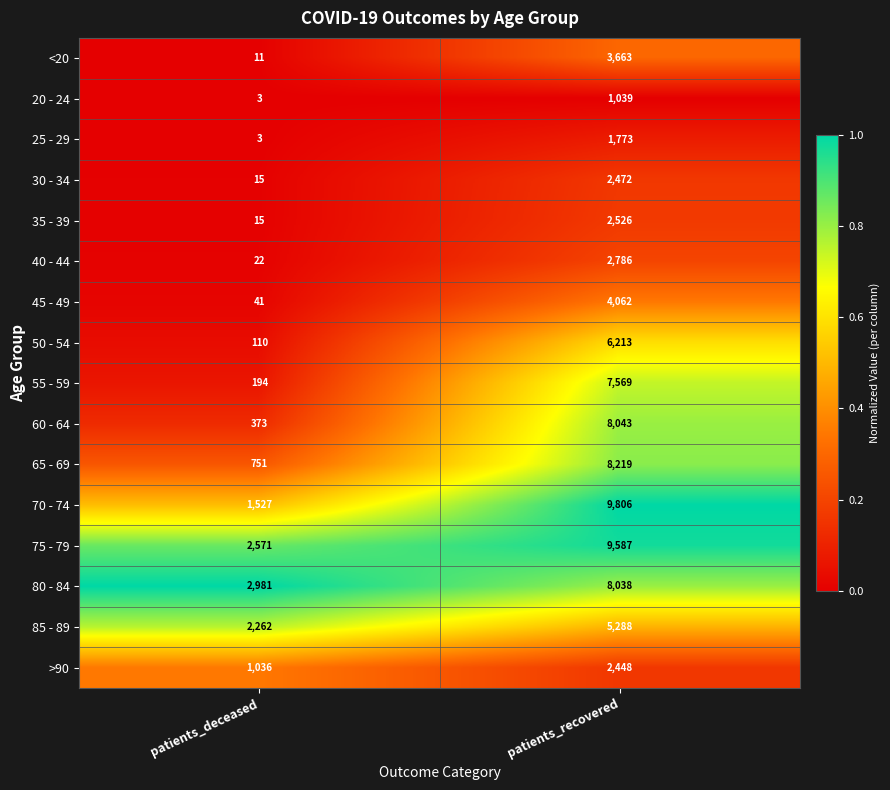

What is the difference between the maximum and minimum values in the 60 - 64 series?

7670